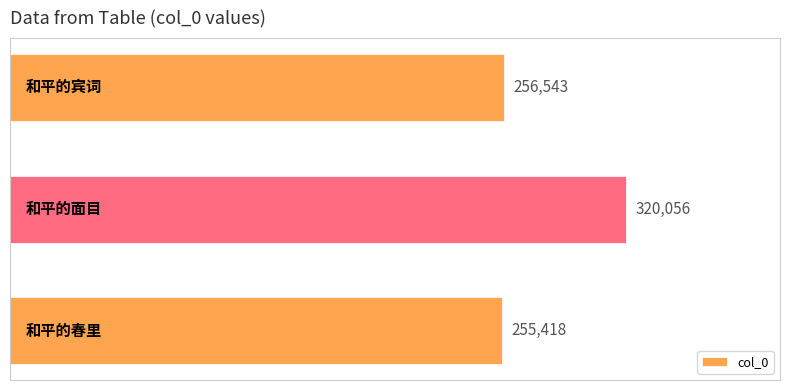

What is the smallest value displayed?

255418